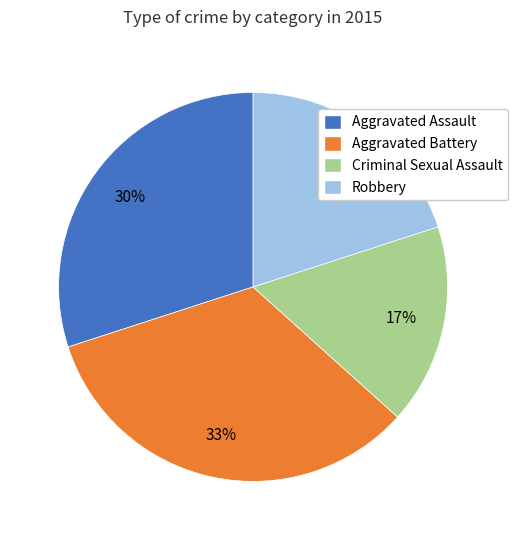

Count the number of slices in the pie.

4